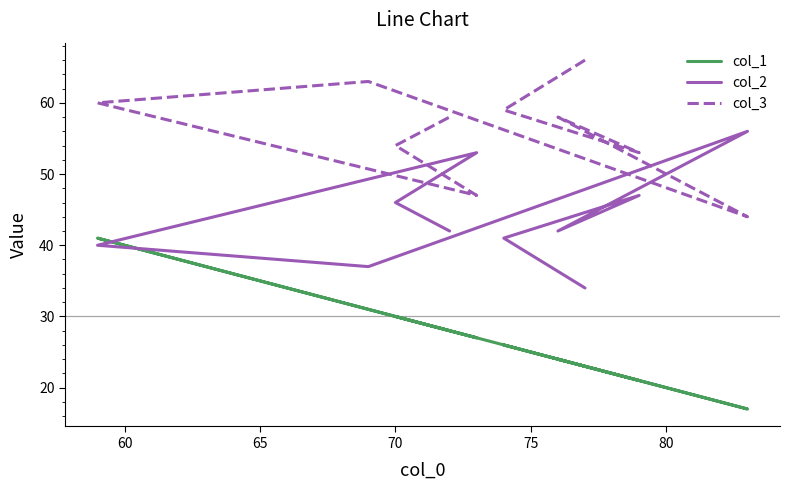

How many data points does each series have?

10